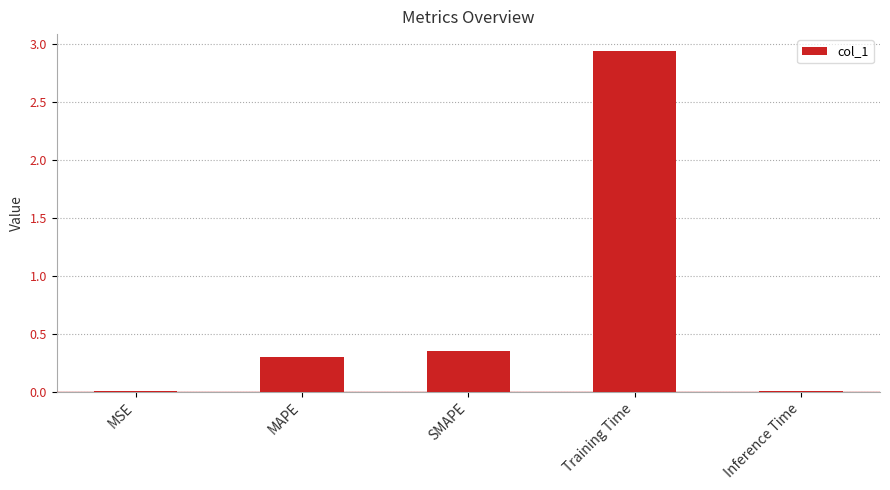

Which has a higher value, Inference Time or Training Time?

Training Time